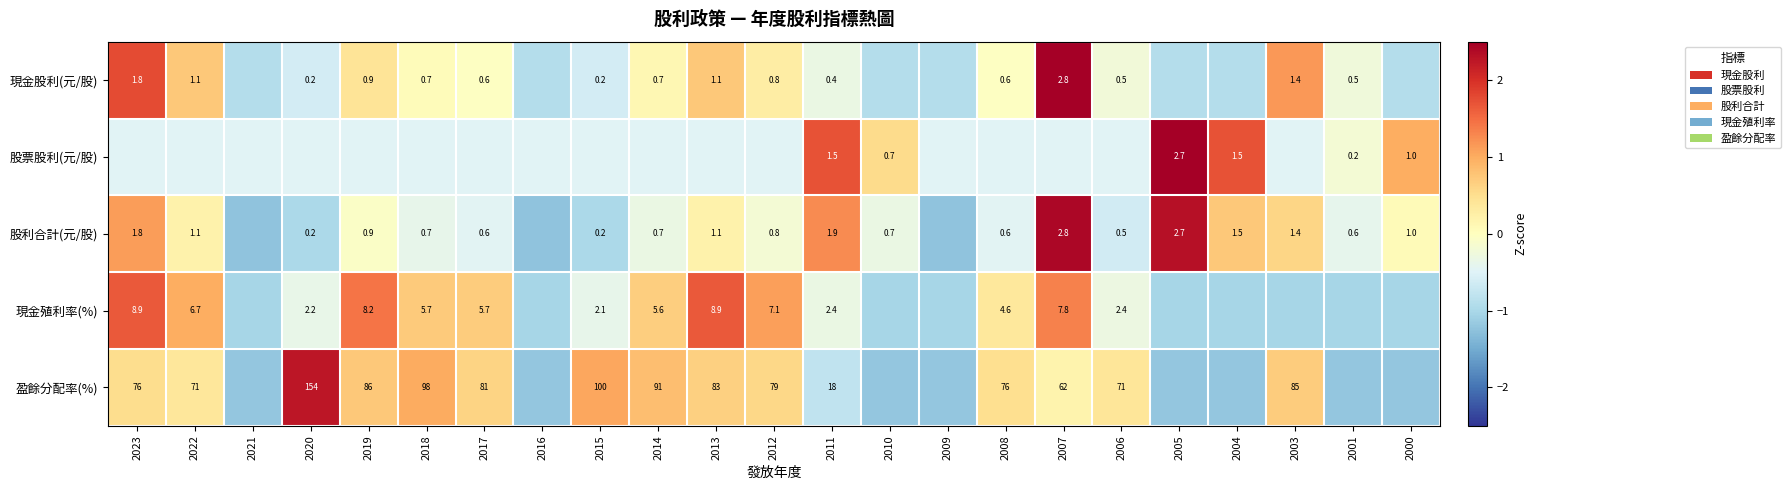

At 2015, list the series in order from largest to smallest.

盈餘分配率(%), 現金殖利率(%), 股票股利(元/股), 現金股利(元/股), 股利合計(元/股)